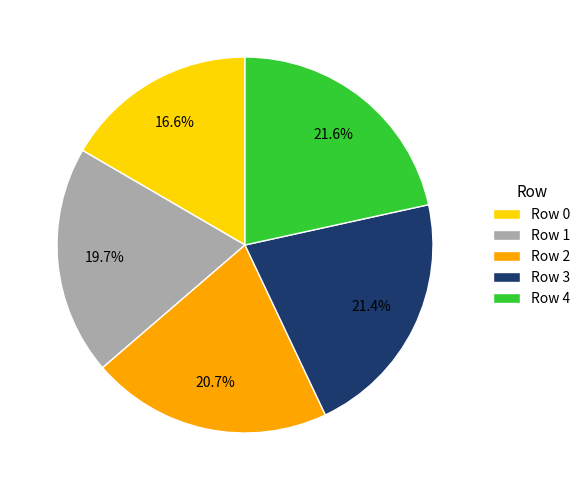

To the nearest percent, what is the difference between the Row 1 and Row 4 slice percentages?

2%